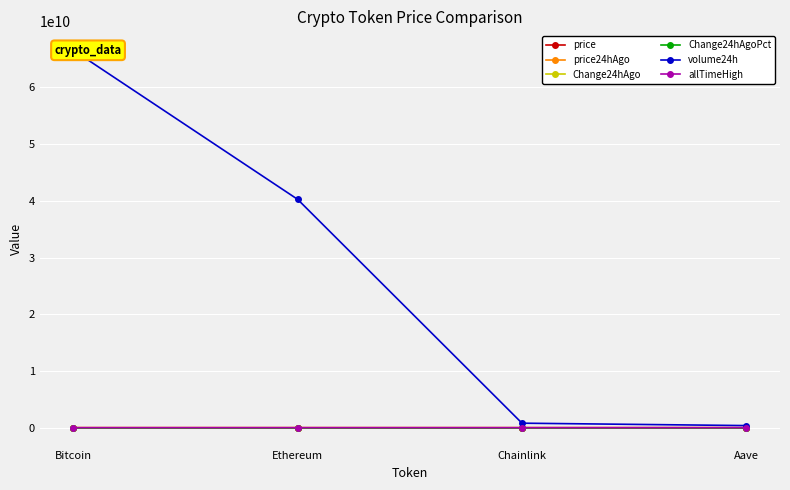

What is the lowest value of the Change24hAgo series?

-0.2